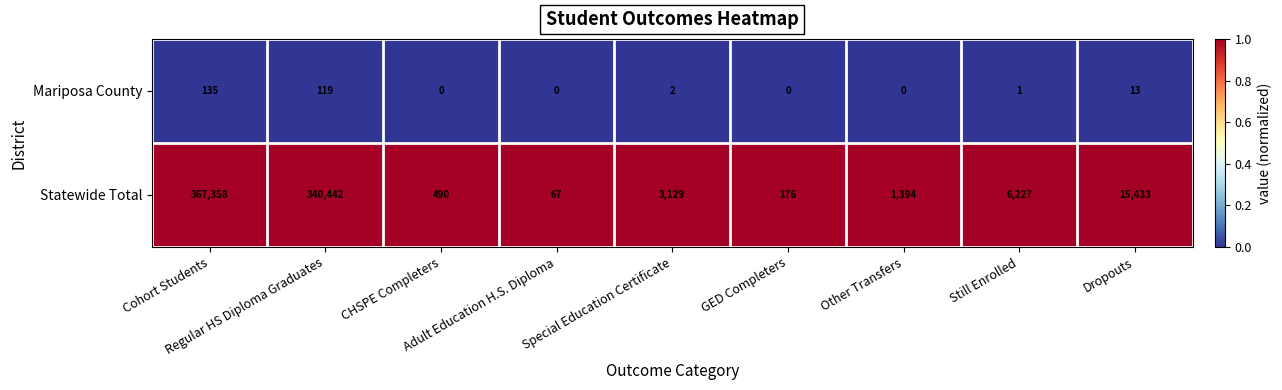

List the series in order of their peak value, lowest first.

Mariposa County, Statewide Total